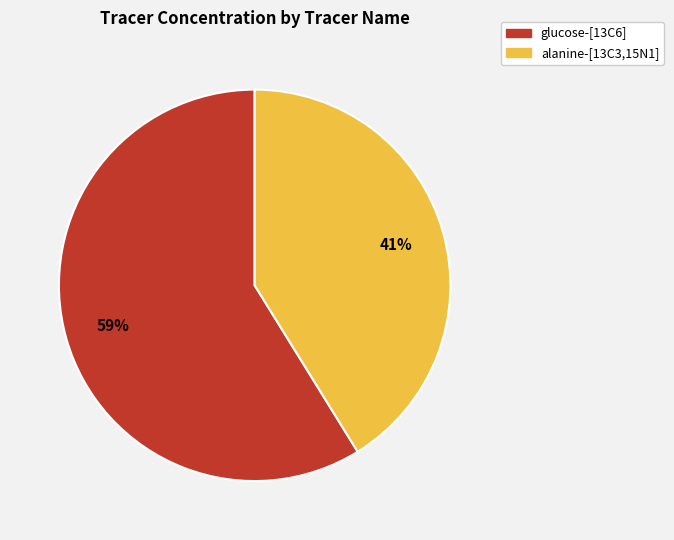

Which slice represents more than half of the pie?

glucose-[13C6]